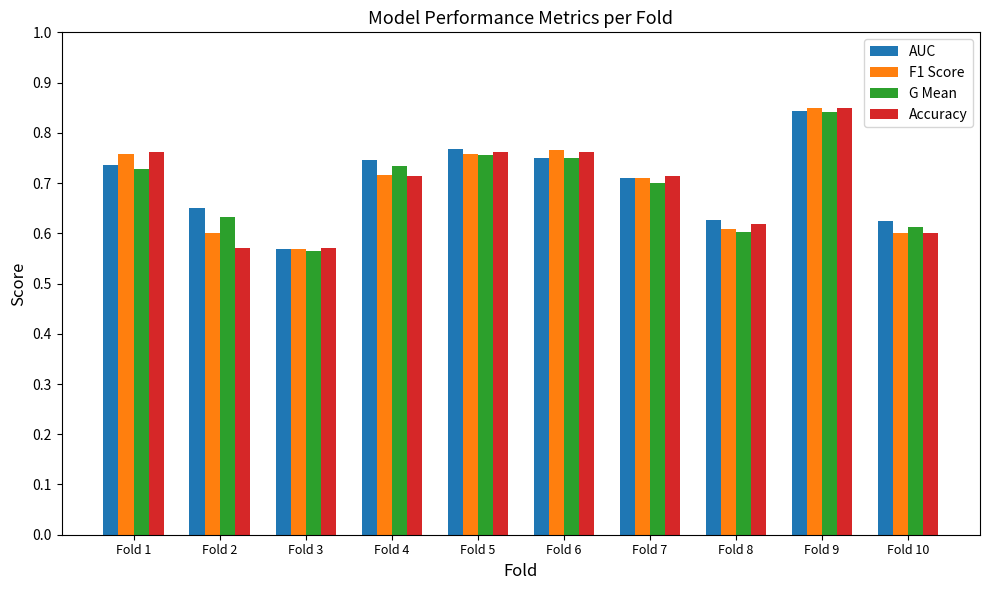

Where is AUC nearest to the value 0?

Fold 3